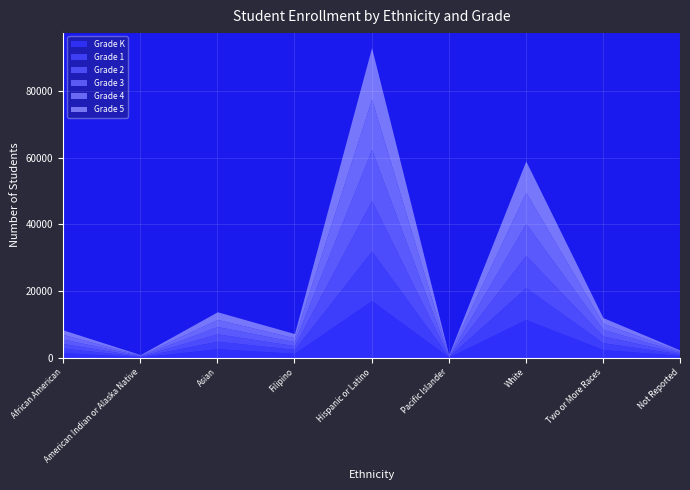

What is the maximum value shown in the chart?

17106